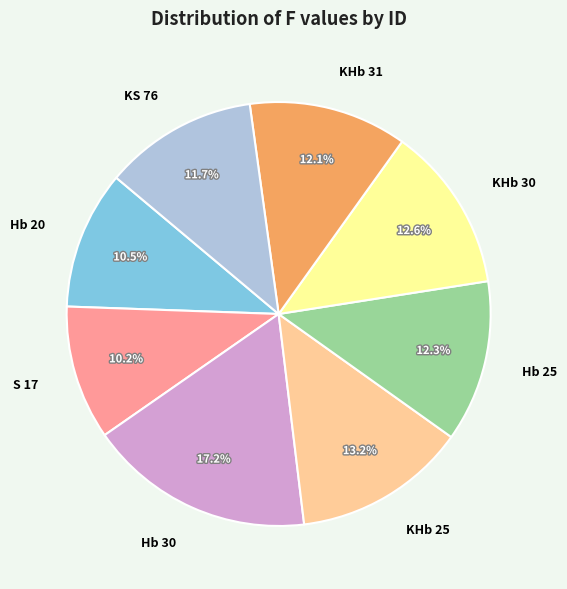

Which slice is the largest?

Hb 30